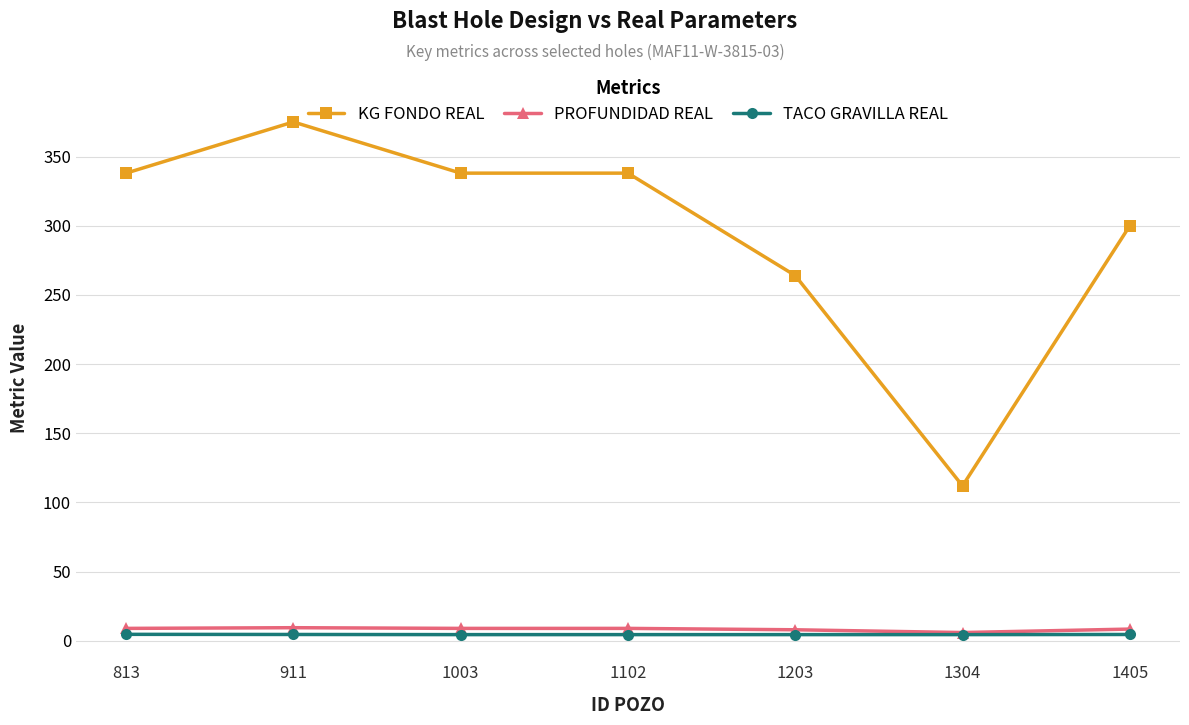

Which series has the widest spread of values?

KG FONDO REAL